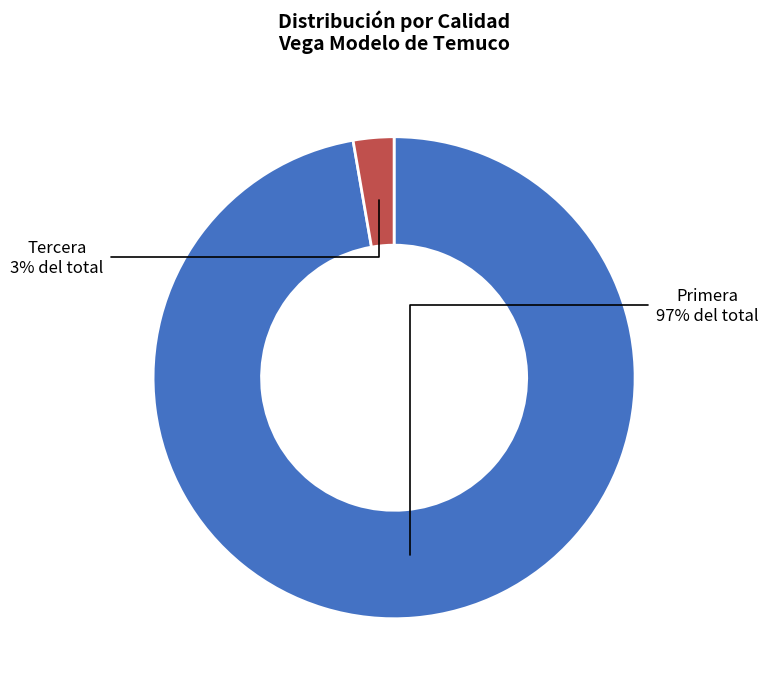

To the nearest percent, what is the combined percentage of Primera and Tercera?

100%